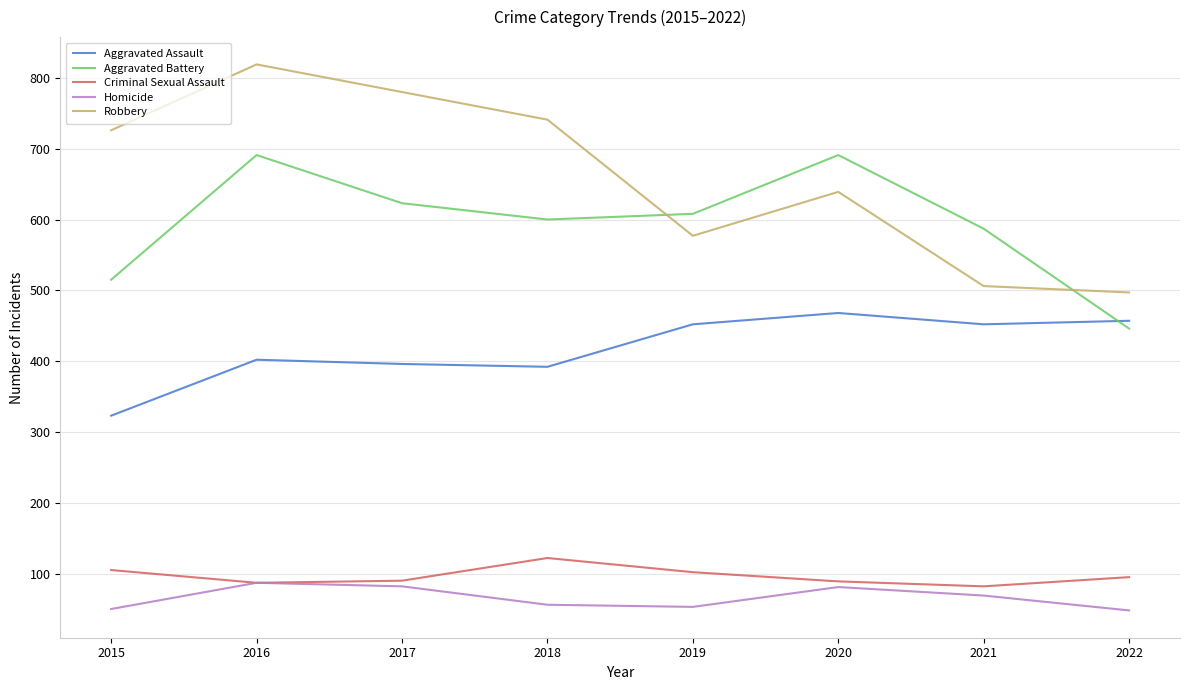

True or false: Aggravated Battery and Criminal Sexual Assault cross at least once.

False